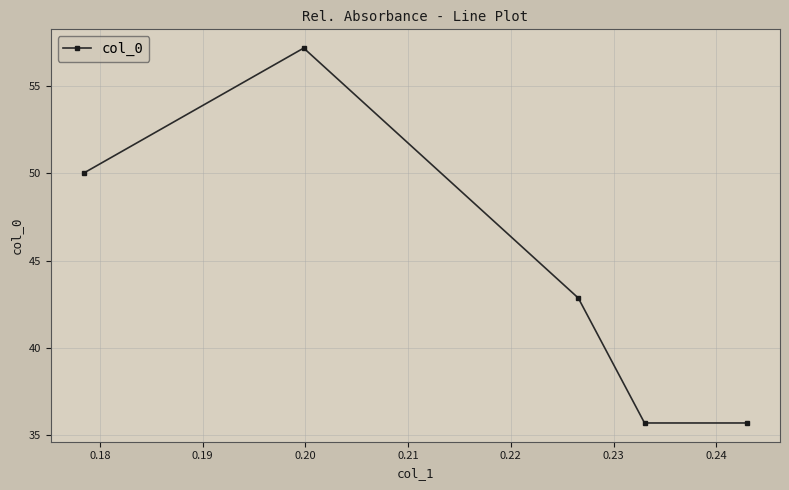

What is the difference between the maximum and minimum values?

21.4